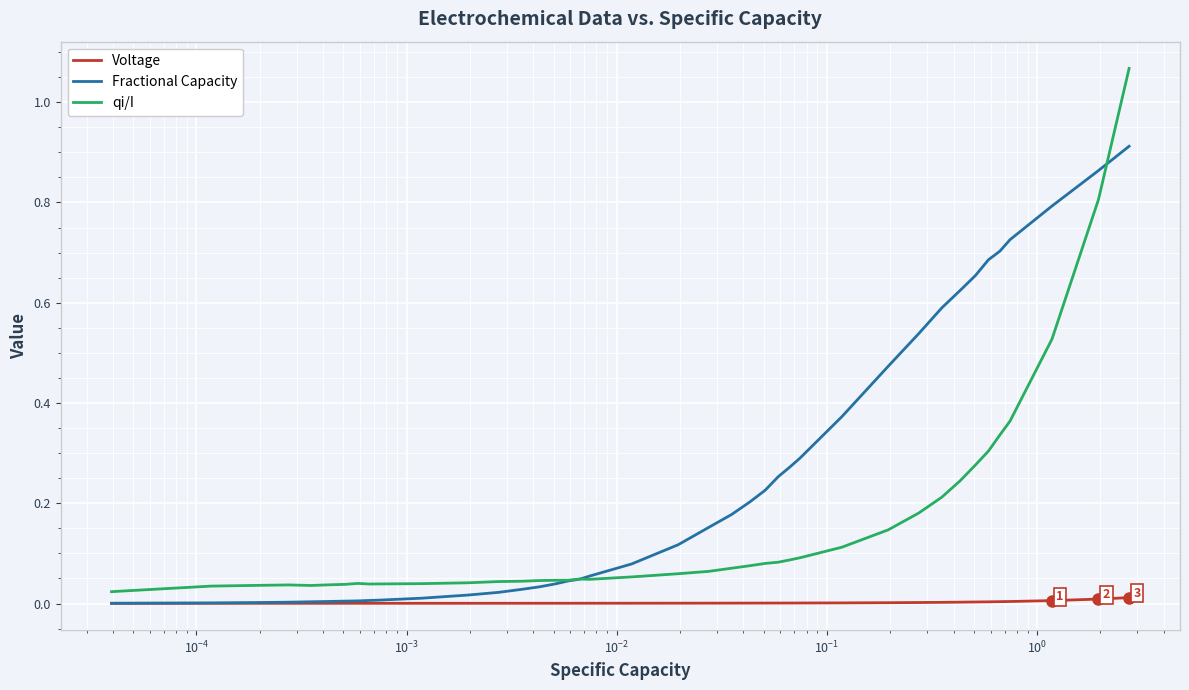

List the series in order of their overall mean, lowest first.

Voltage, qi/I, Fractional Capacity